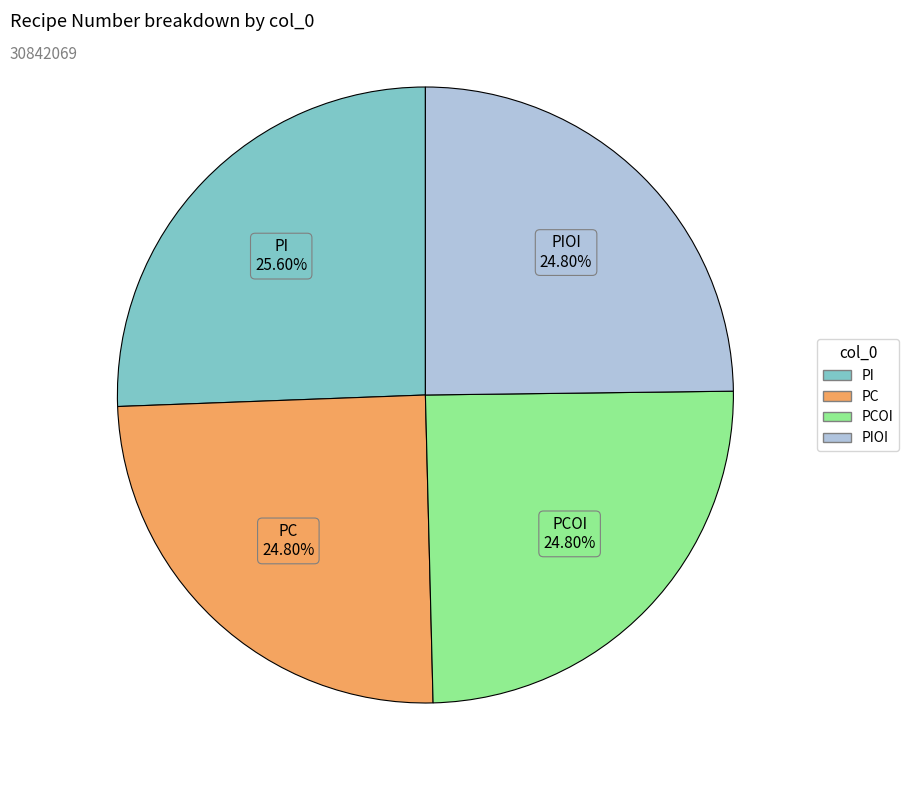

Is there any slice that represents more than half of the pie?

No